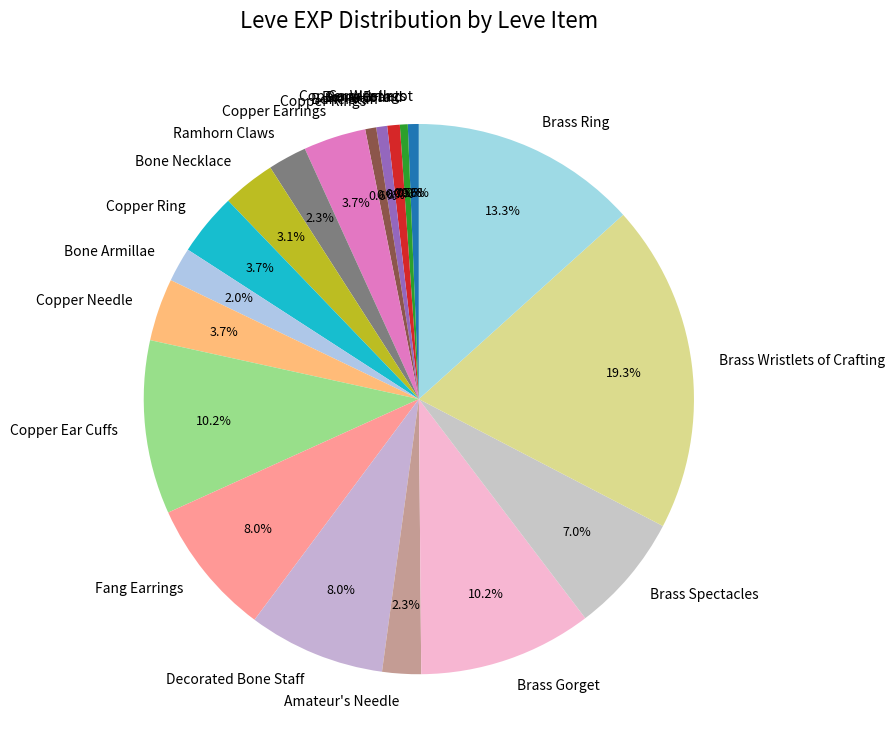

What percentage is NOT represented by Bone Necklace?

96.9%